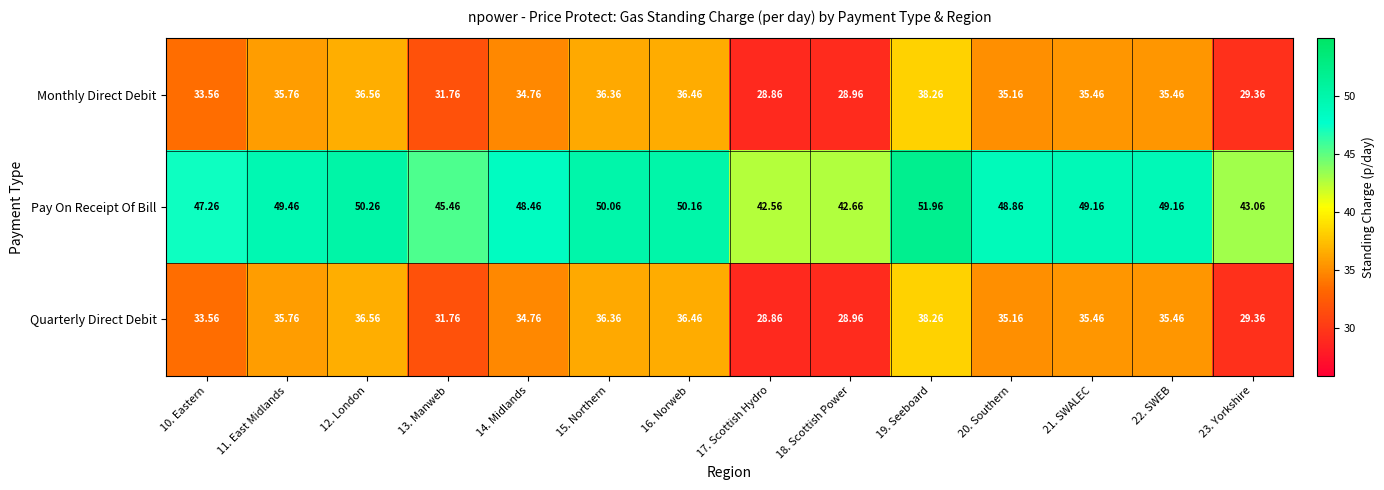

What is the difference between the highest and lowest values at 19. Seeboard?

13.7